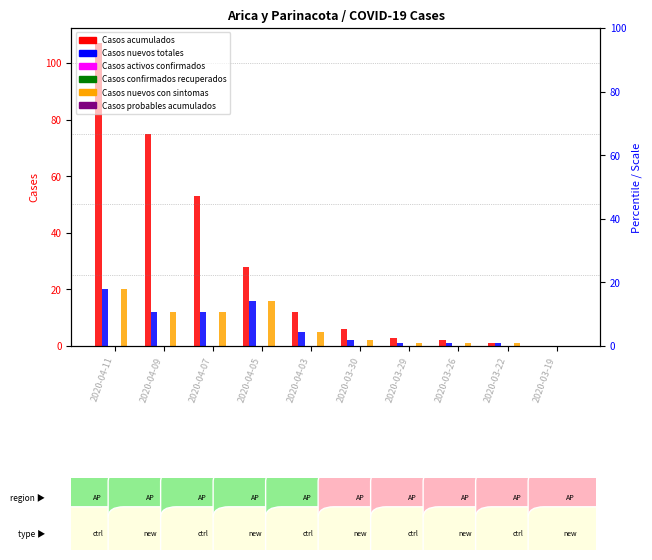

Rank the series at 2020-04-05 from lowest to highest value.

Casos activos confirmados, Casos confirmados recuperados, Casos probables acumulados, Casos nuevos totales, Casos nuevos con sintomas, Casos acumulados